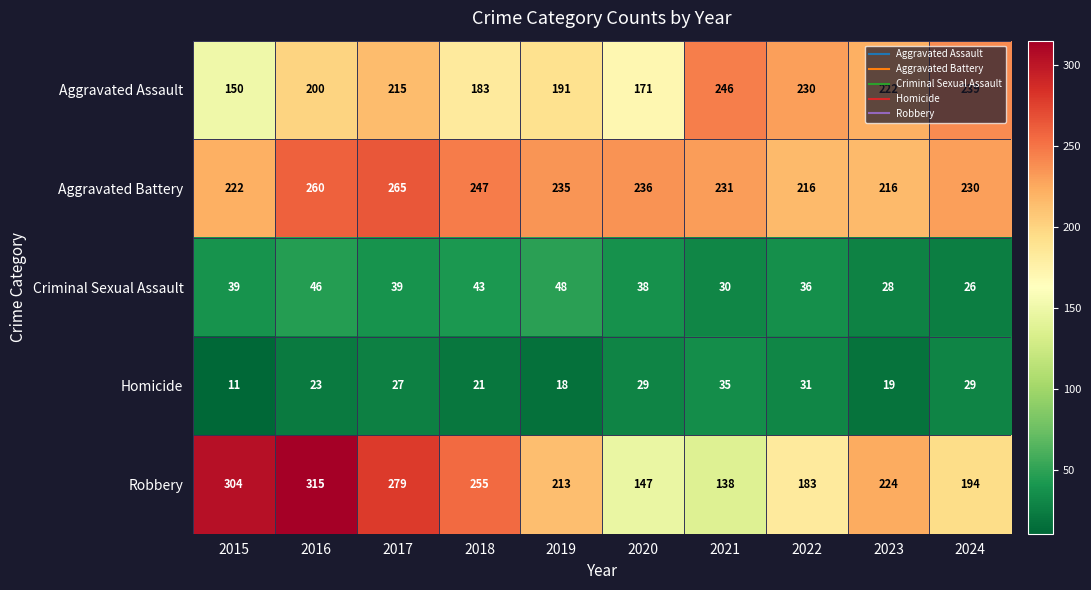

Which series has the largest range (max minus min)?

Robbery